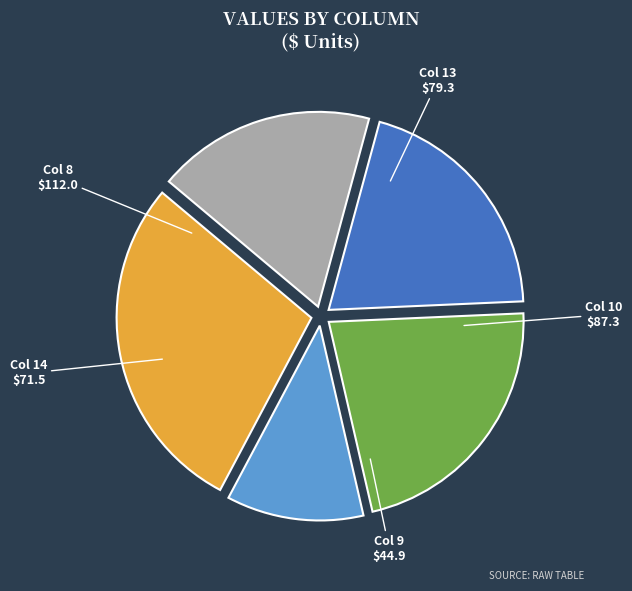

What percentage is the Col 10 slice, to the nearest percent?

22%